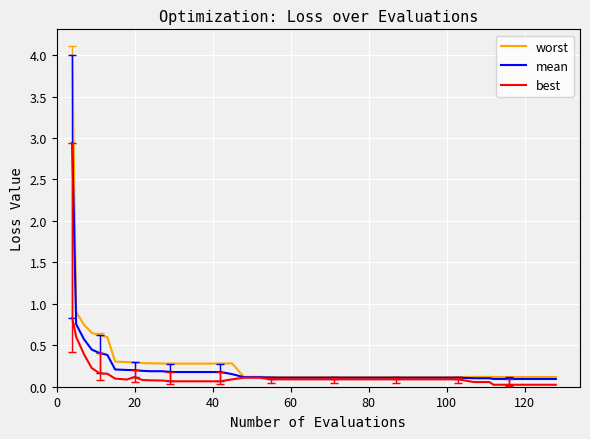

What is the maximum value for mean?

2.9